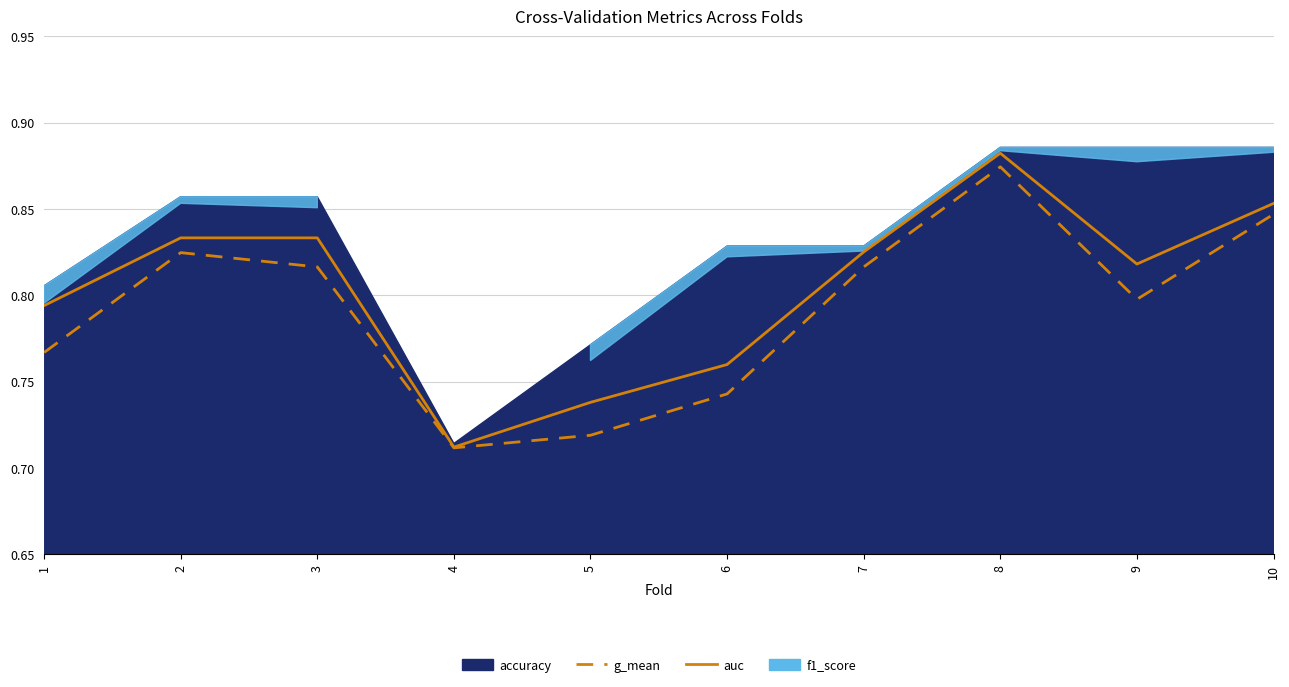

True or false: g_mean and auc intersect in this chart.

False